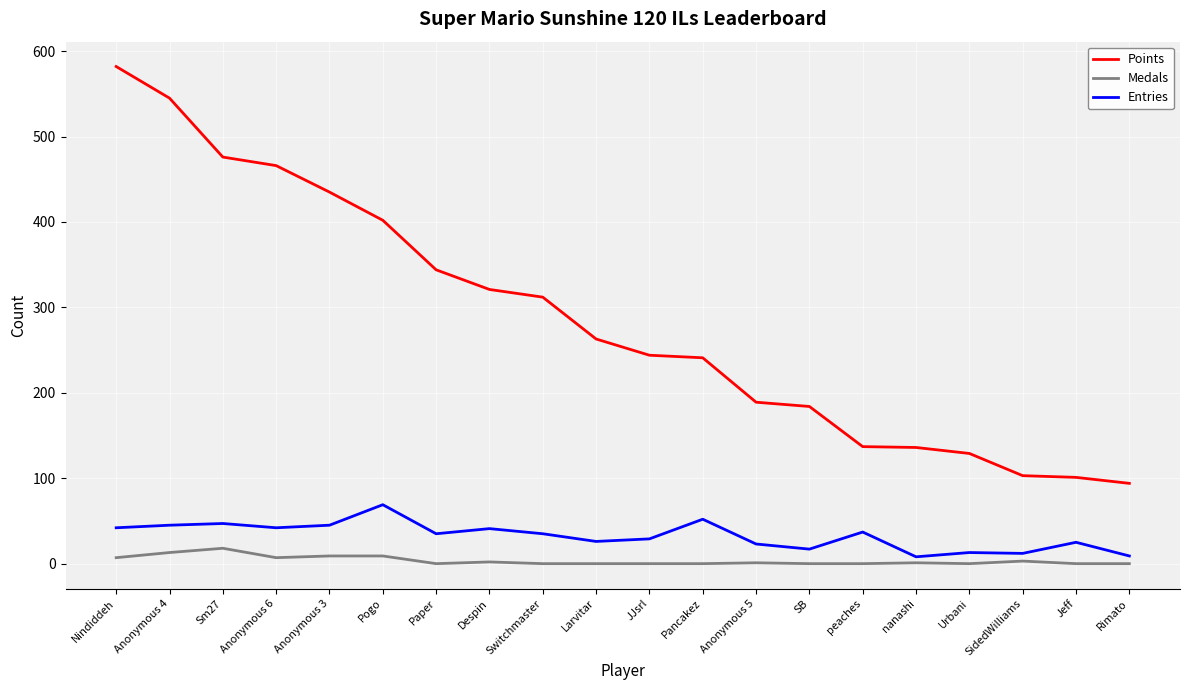

Is it true that Points equals 81 at Pancakez?

False